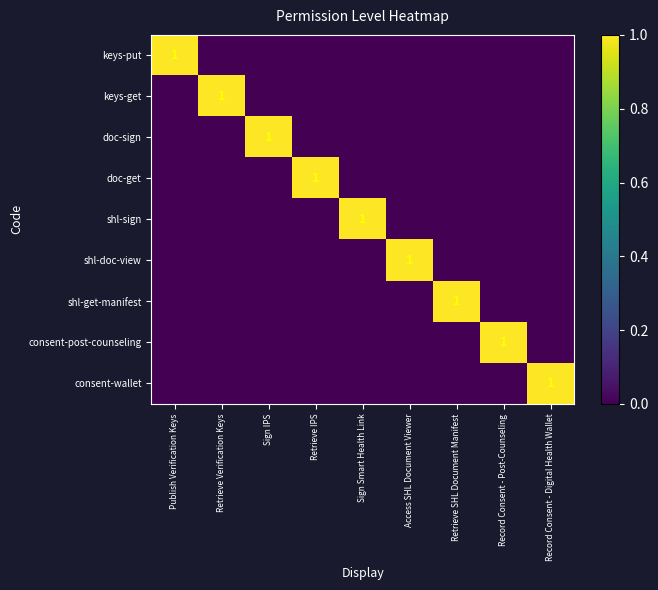

True or false: shl-sign has a value of 1 at Sign Smart Health Link.

True